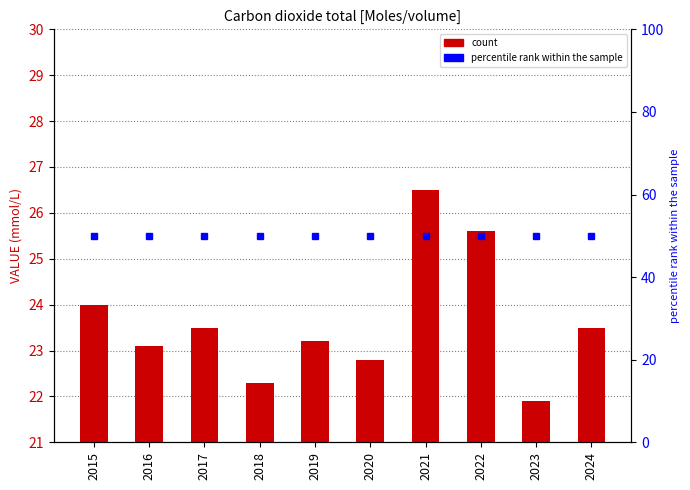

Does the chart contain stacked bars?

No